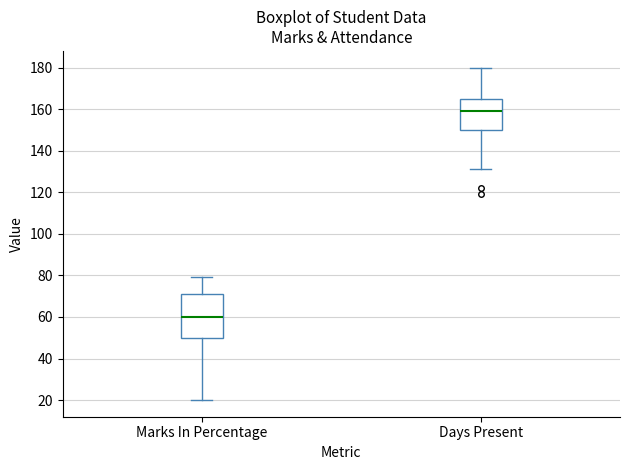

Reading left to right, read every box against the y-axis: the position of its median line, the range the box covers, and the ends of its whiskers. The values are not printed on the chart, so give them approximately, as read against the axis.

Marks In Percentage: median 60, box 50 to 72, whiskers 20 to 80
Days Present: median 160, box 150 to 166, whiskers 132 to 180